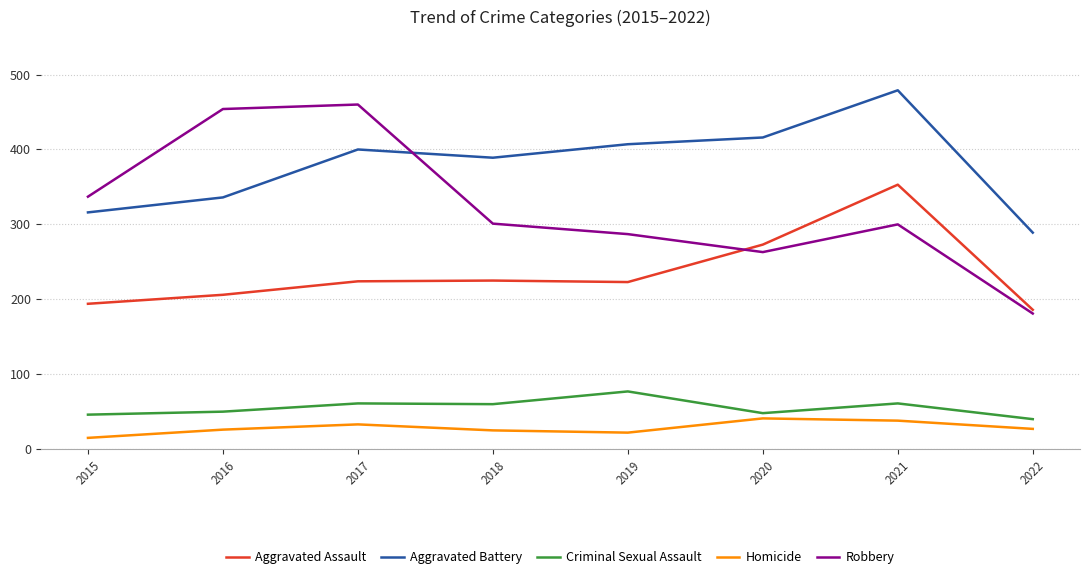

What is the maximum value shown in the chart?

479